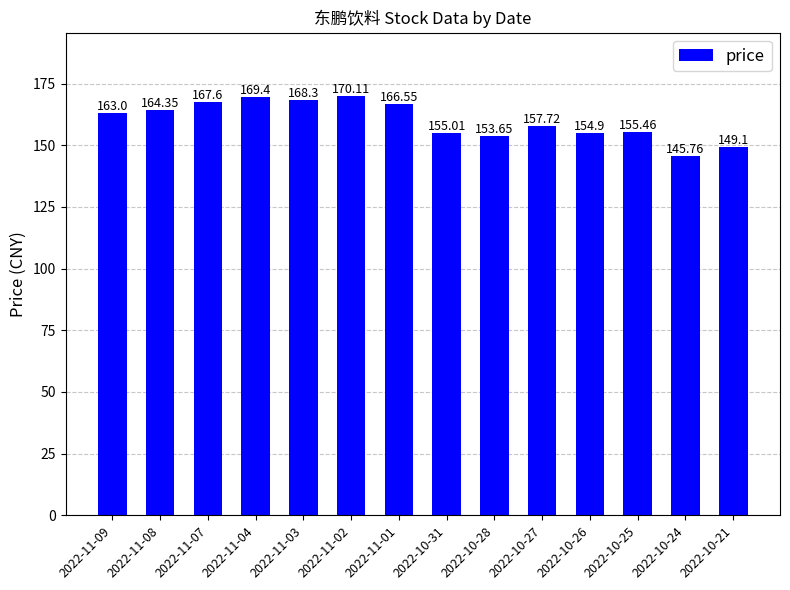

What is the greatest value displayed?

170.1